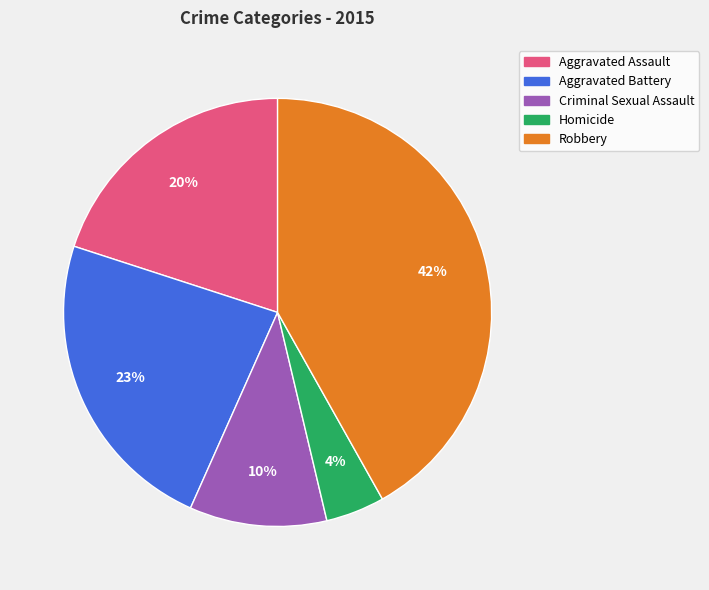

Is Aggravated Battery the majority of the pie?

No